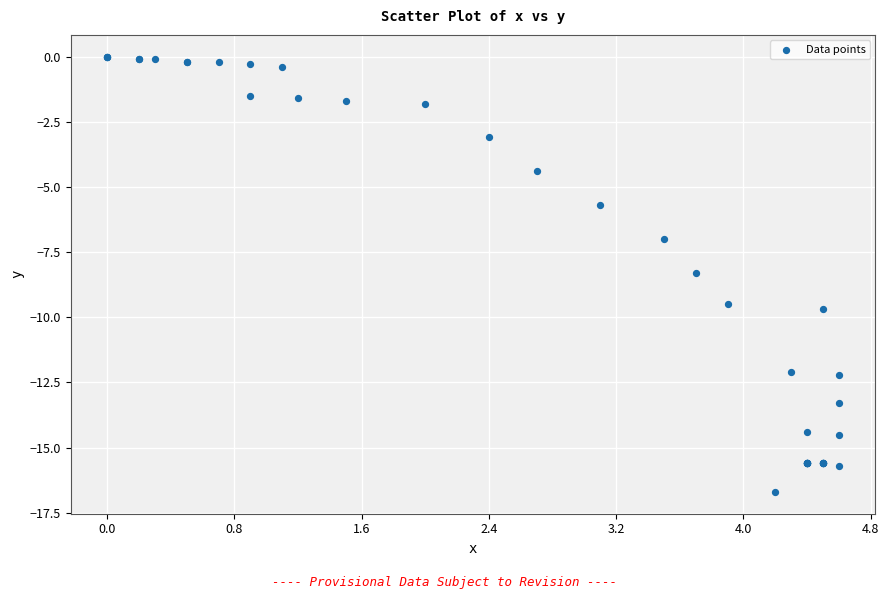

What Y value in the scatter plot is closest to -8?

-8.3